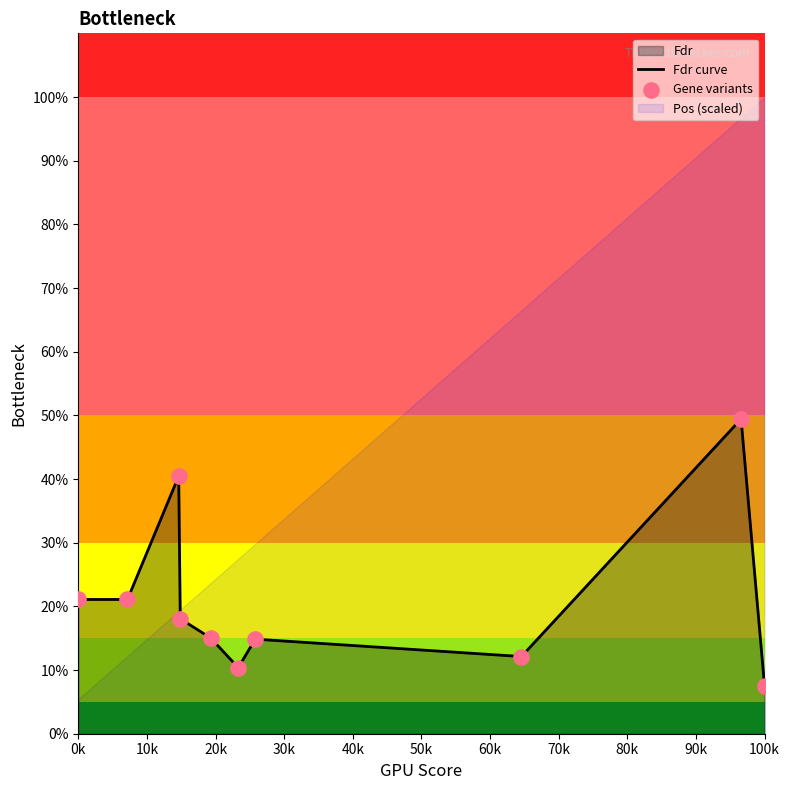

At how many categories does at least one series exceed 39?

2